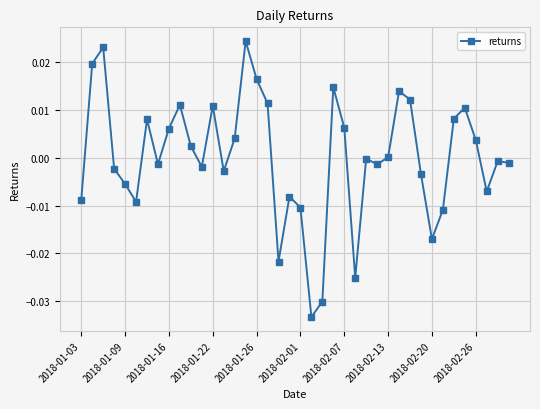

How many series are shown in this chart?

1